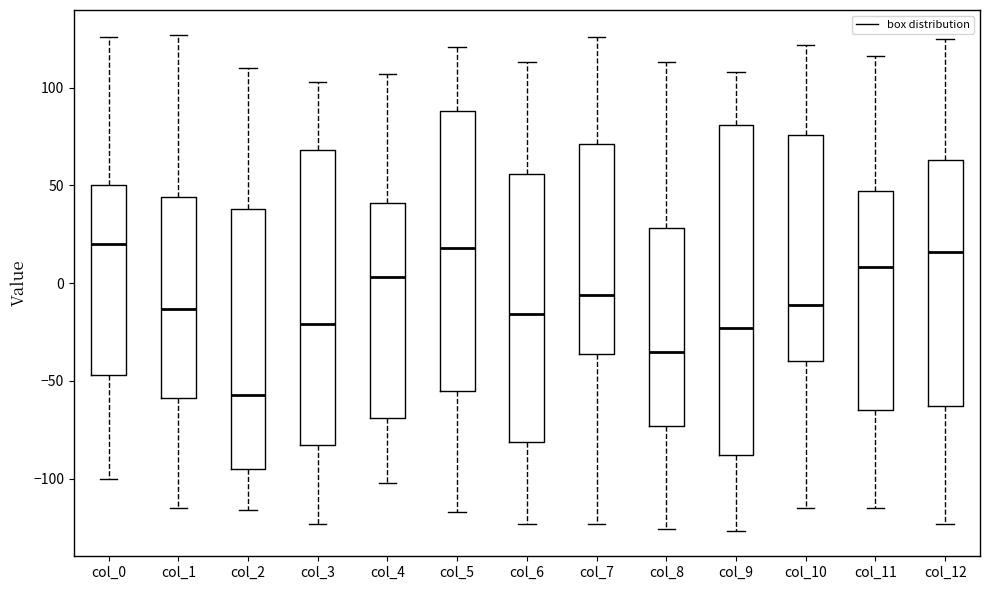

Reading left to right, transcribe this box plot: for each box, give where its median line is, the range the box spans, and where its two whiskers end, as read against the y-axis. The values are not printed on the chart, so give them approximately, as read against the axis.

col_0: median 20, box -45 to 50, whiskers -100 to 125
col_1: median -15, box -60 to 45, whiskers -115 to 125
col_2: median -55, box -95 to 40, whiskers -115 to 110
col_3: median -20, box -85 to 70, whiskers -125 to 105
col_4: median 5, box -70 to 40, whiskers -100 to 105
col_5: median 20, box -55 to 90, whiskers -115 to 120
col_6: median -15, box -80 to 55, whiskers -125 to 115
col_7: median -5, box -35 to 70, whiskers -125 to 125
col_8: median -35, box -75 to 30, whiskers -125 to 115
col_9: median -25, box -90 to 80, whiskers -125 to 110
col_10: median -10, box -40 to 75, whiskers -115 to 120
col_11: median 10, box -65 to 45, whiskers -115 to 115
col_12: median 15, box -65 to 65, whiskers -125 to 125